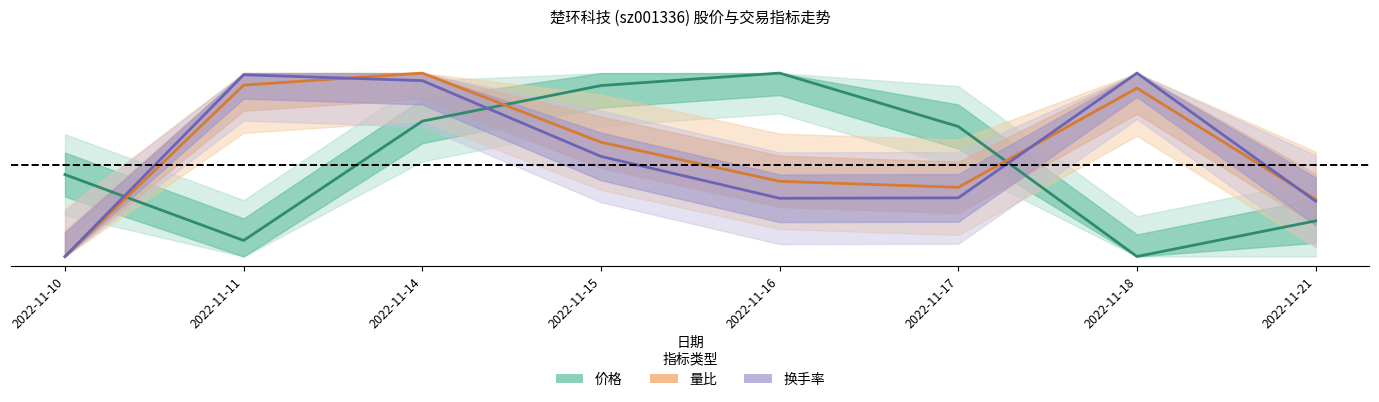

What is the greatest value displayed?

1.0